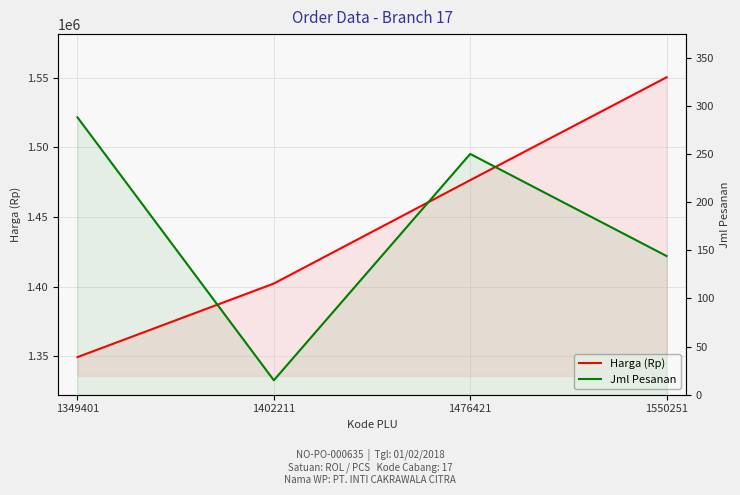

At which category is the sum across all series the highest?

1550251